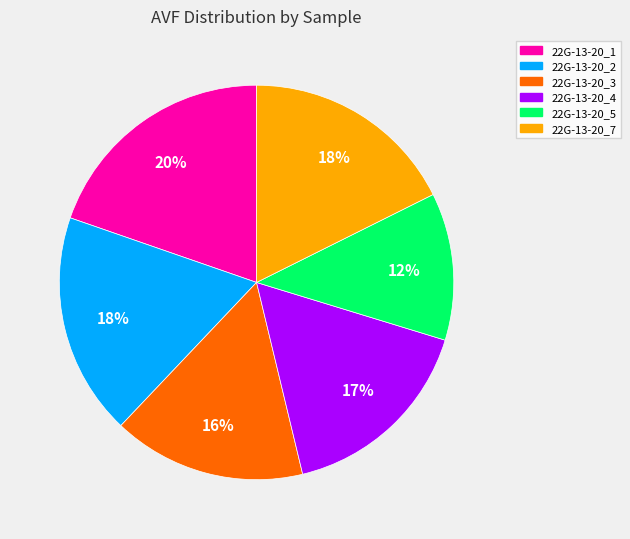

Is the sum of 22G-13-20_5 and 22G-13-20_4 greater than half?

No